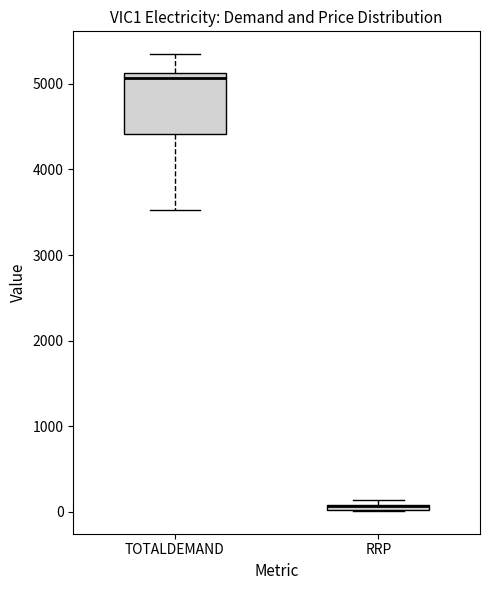

Where is the lower edge of the box for RRP on the y-axis? The values are not printed on the chart, so give them approximately, as read against the axis.

0